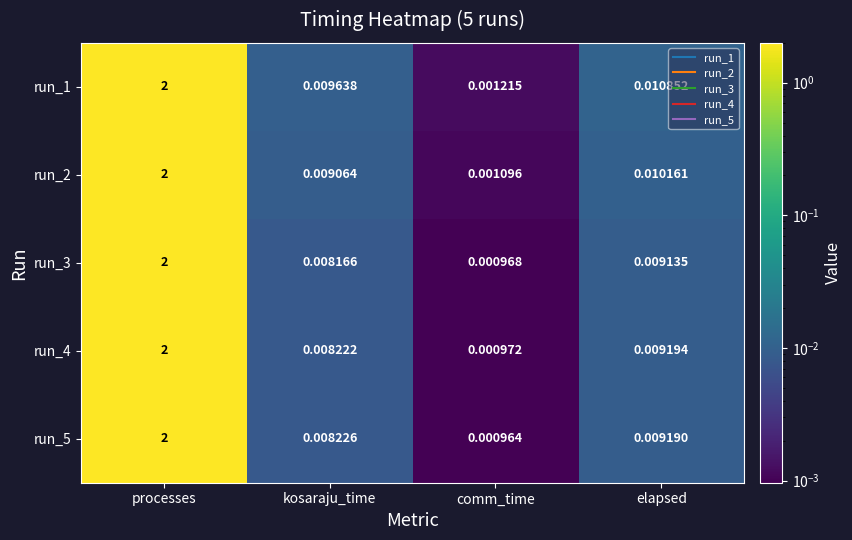

What is the total value across all series at processes?

10.0